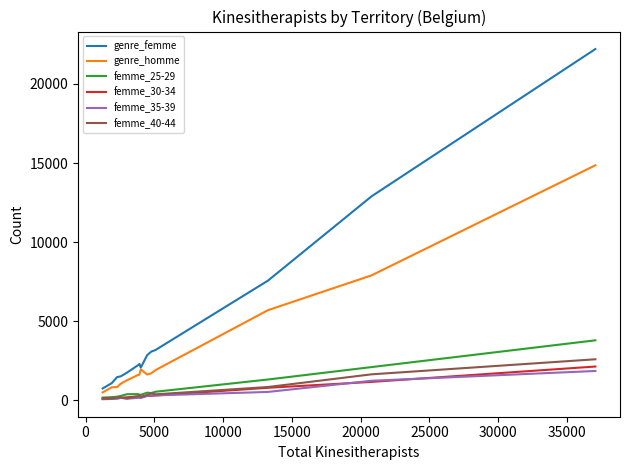

What is the greatest value displayed?

22206